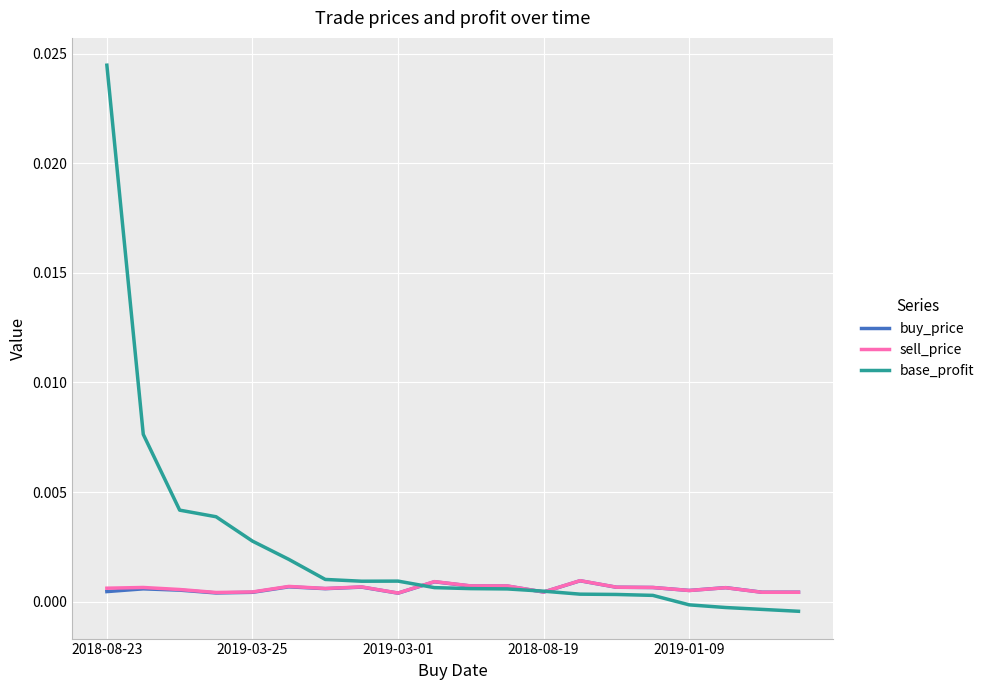

Which series has the largest range (max minus min)?

base_profit